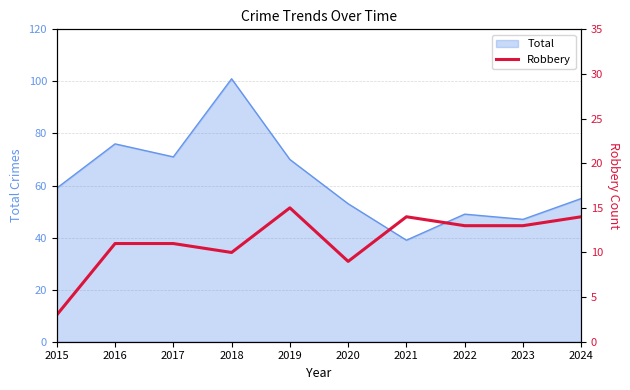

Does the chart display data point markers on the line(s)?

No